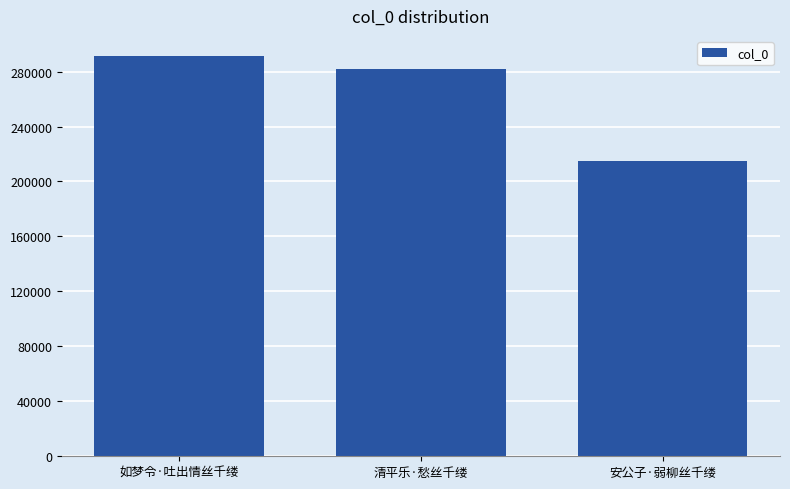

What is the label of the 3rd bar from the left?

安公子·弱柳丝千缕